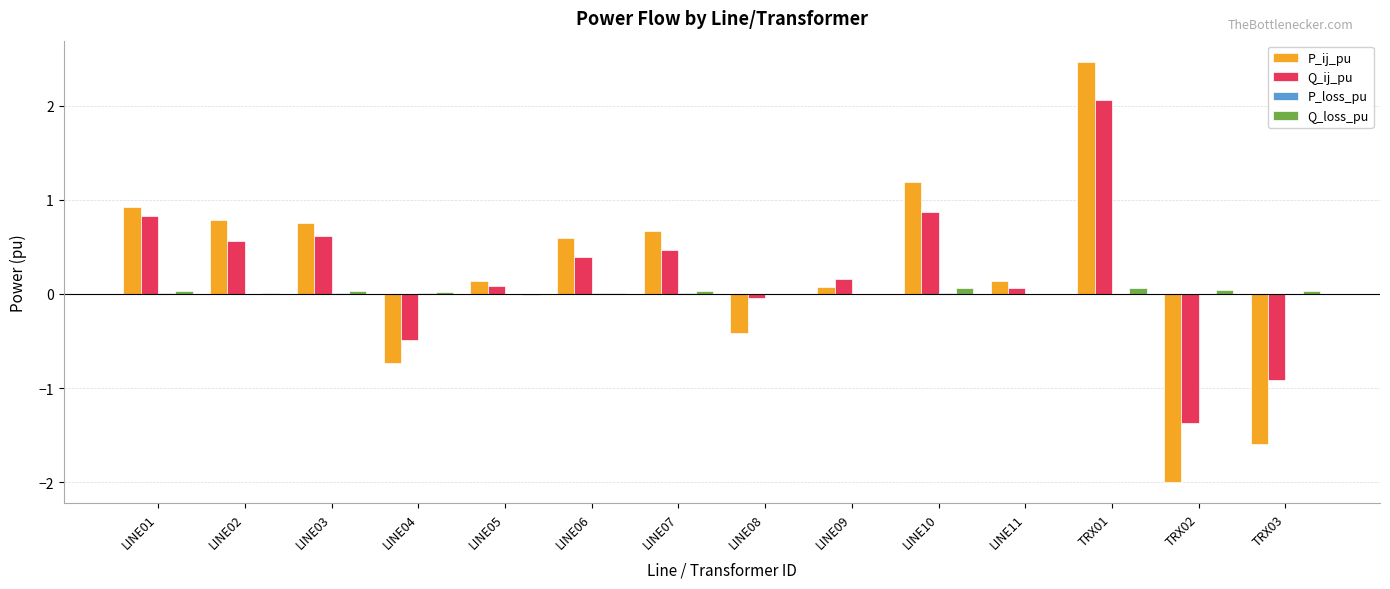

Is it true that P_ij_pu equals 0.8 at LINE02?

True